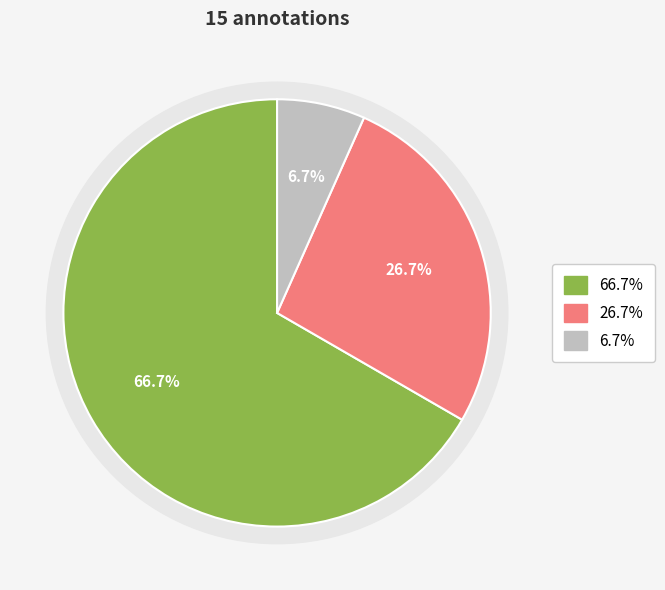

To the nearest percent, what percentage of the pie is Wrong_Entity_Event_as_NonEvent?

7%